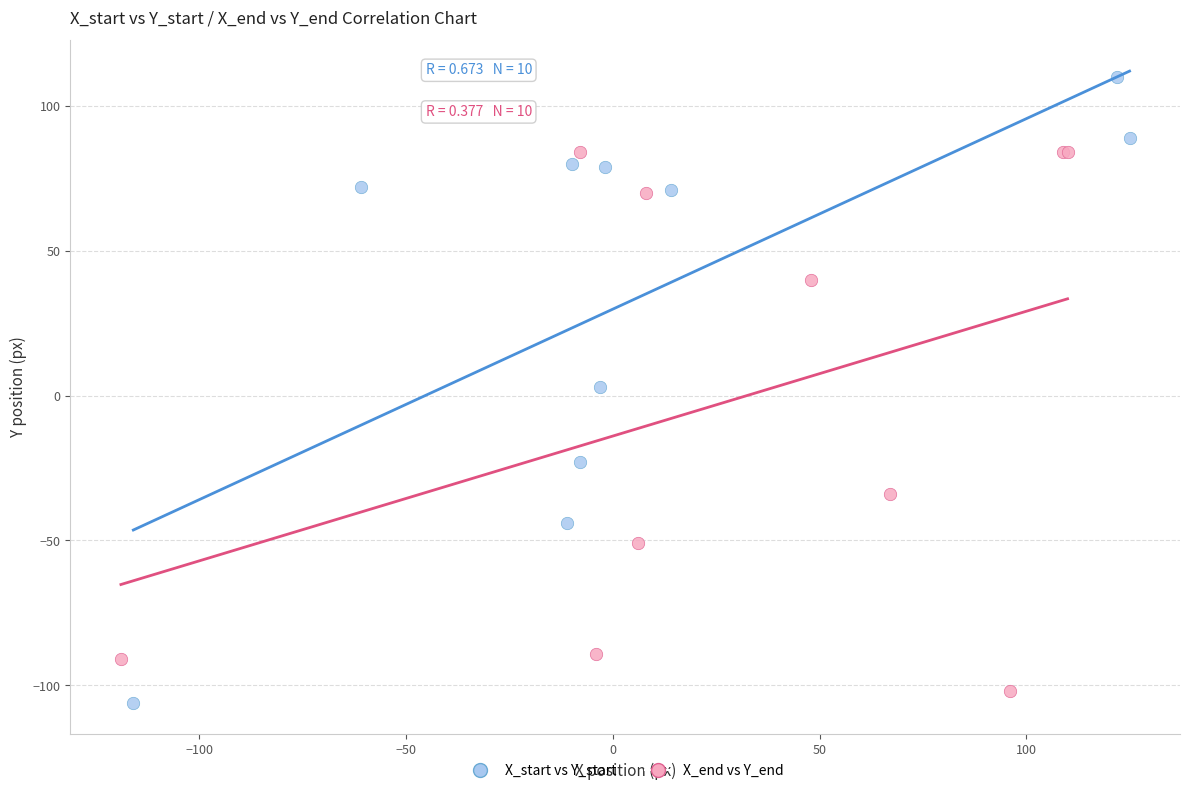

Which series has the largest Y range (max minus min)?

X_start vs Y_start